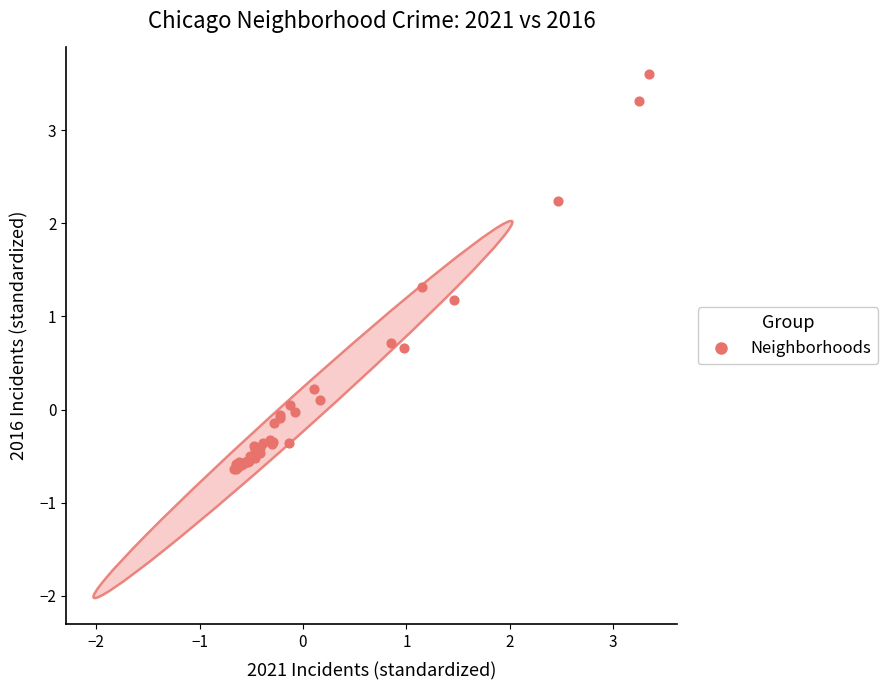

What Y value in the scatter plot is closest to 1?

1.2